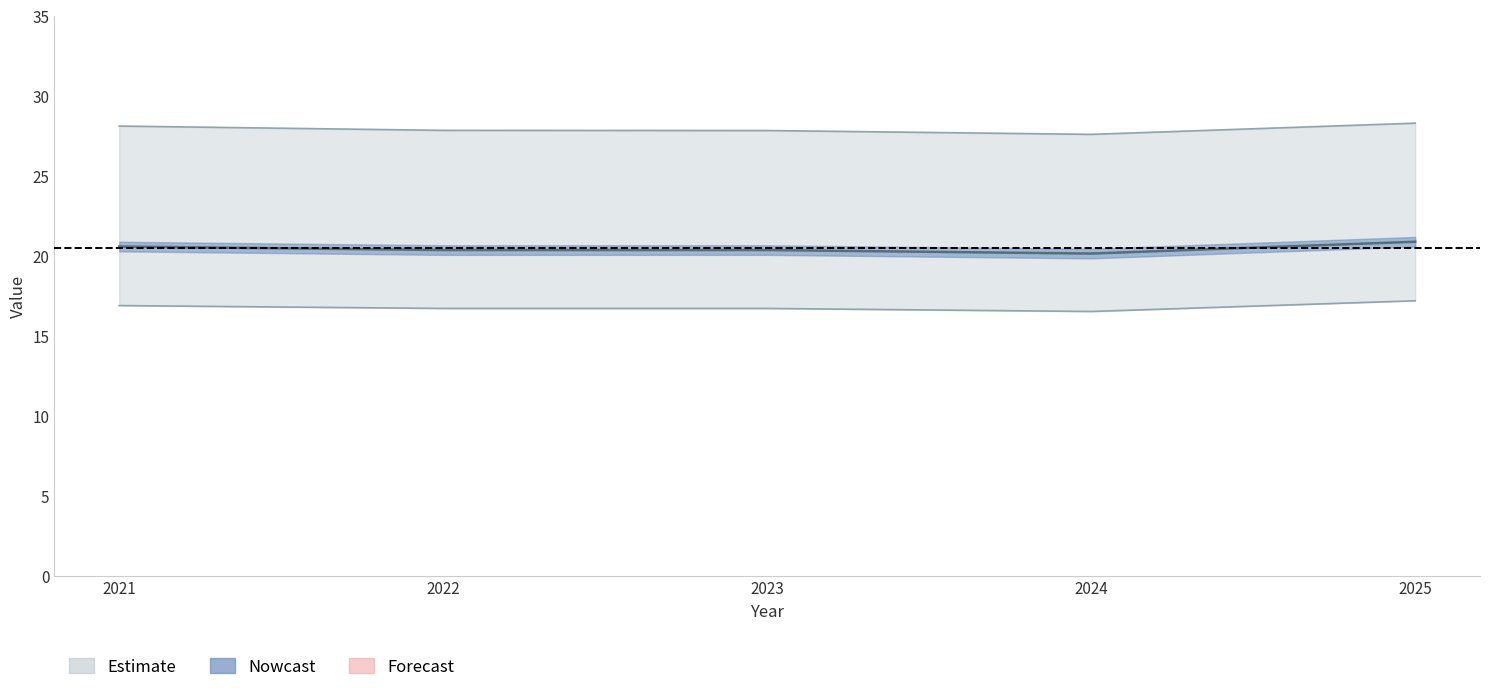

Is it true that the value at 2022 is 32.0?

False